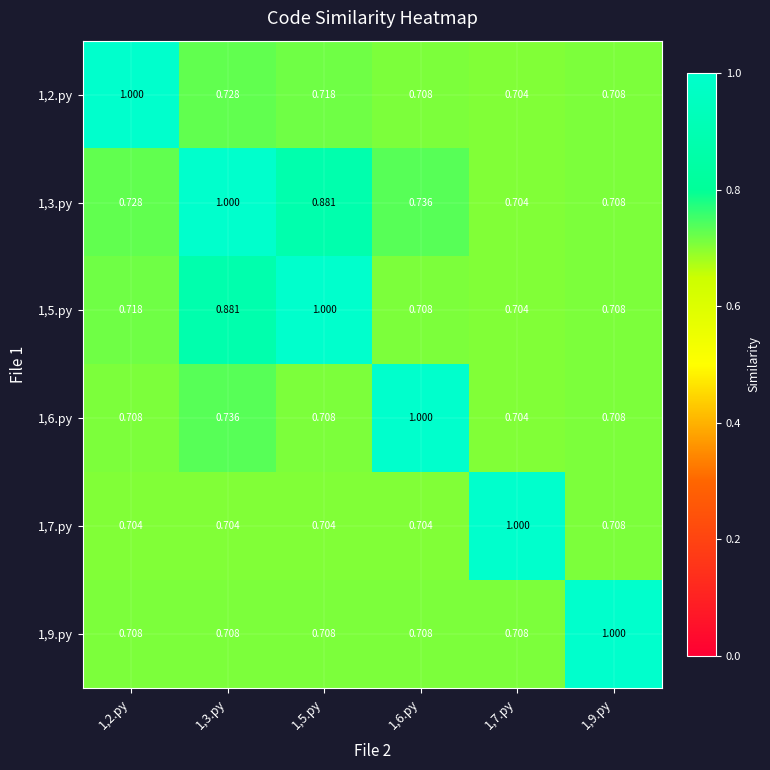

Is the value of 1,6.py at 1,2.py greater than the value of 1,5.py at 1,7.py?

Yes